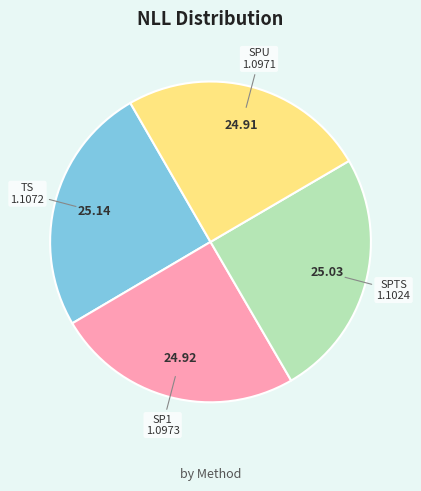

Does SP1 account for over 50% of the chart?

No